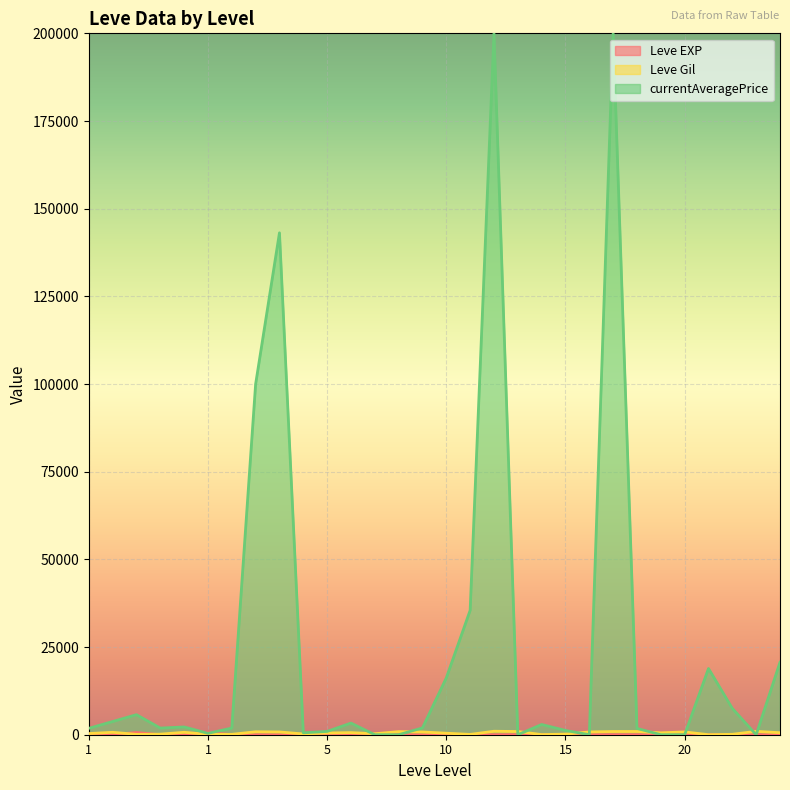

Does the chart display data point markers on the line(s)?

No